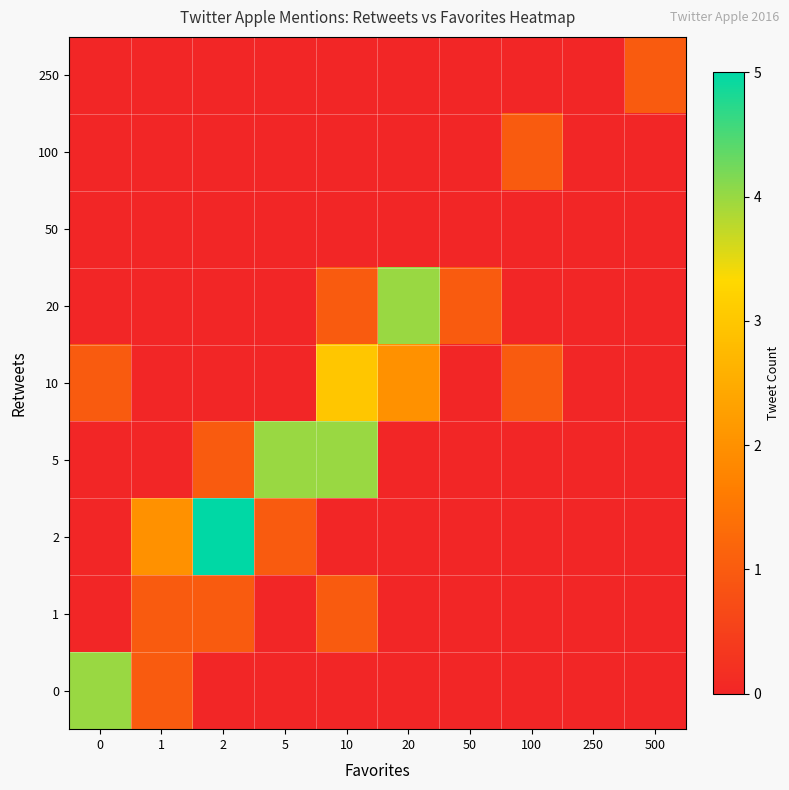

How many distinct data groups are displayed?

9